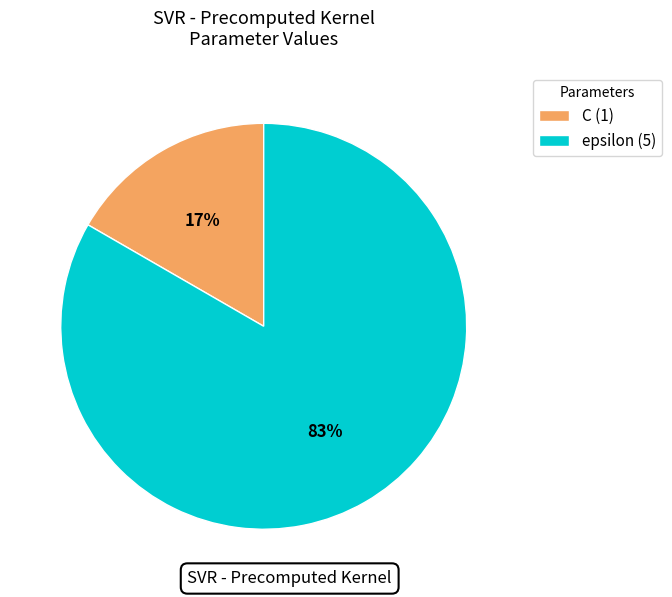

To the nearest percent, what is the combined percentage of C (1) and epsilon (5)?

100%